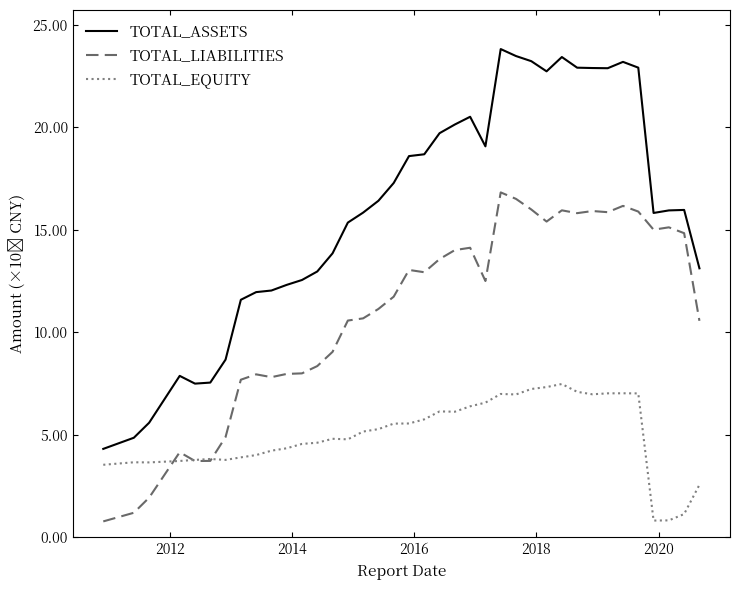

How many values in the TOTAL_LIABILITIES series are below 12498223723?

19